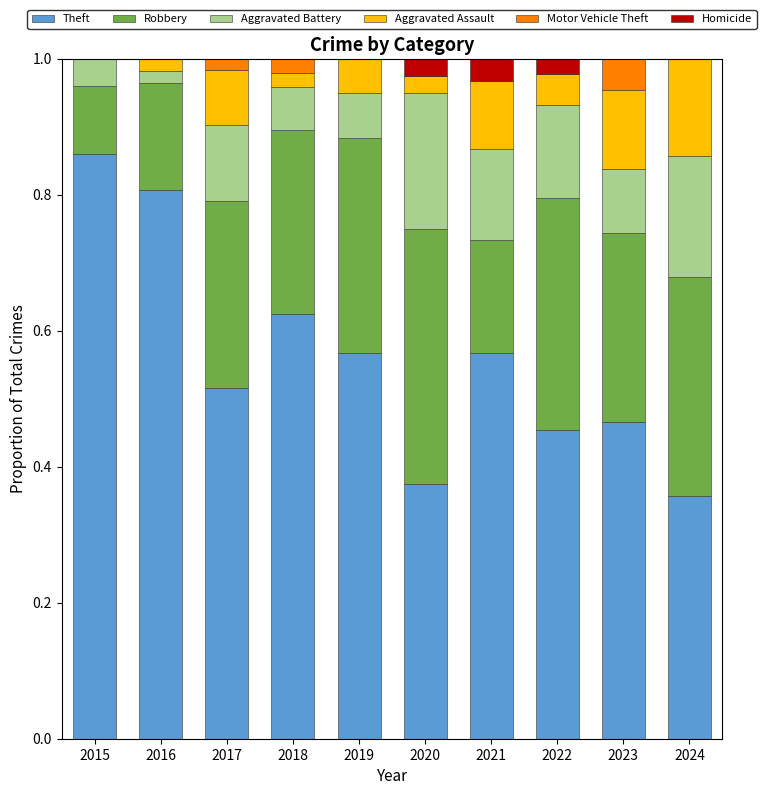

True or false: Theft has a value of 0.3 at 2023.

False